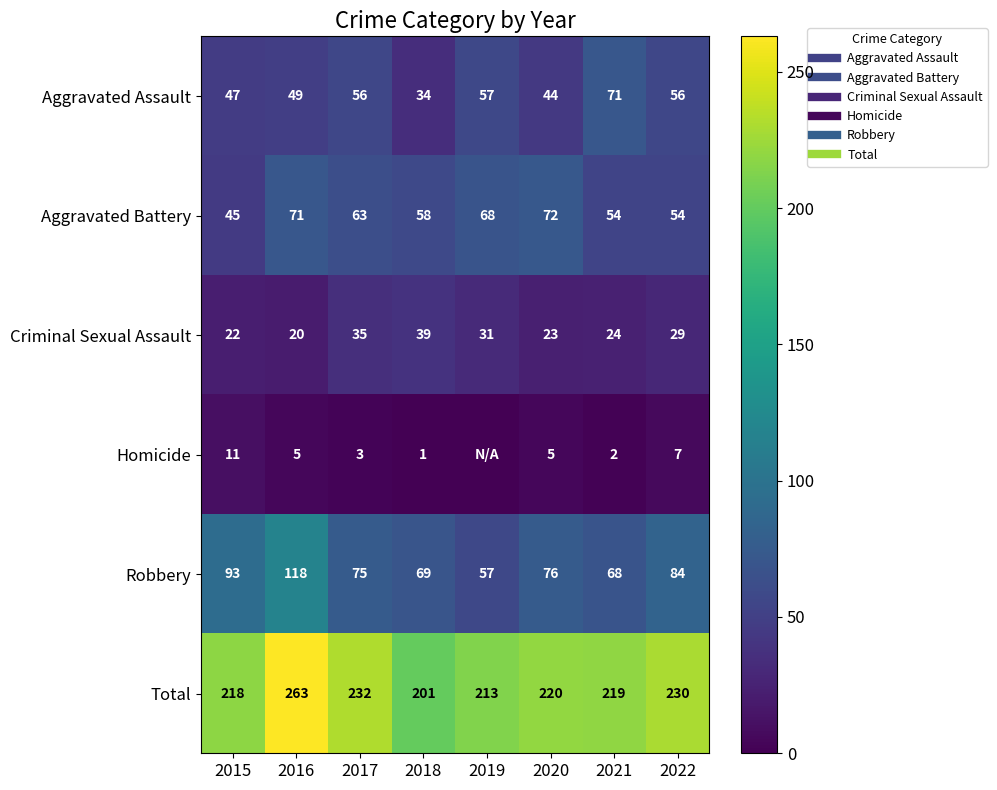

Rank the categories by Homicide value from highest to lowest.

2015, 2022, 2016, 2020, 2017, 2021, 2018, 2019